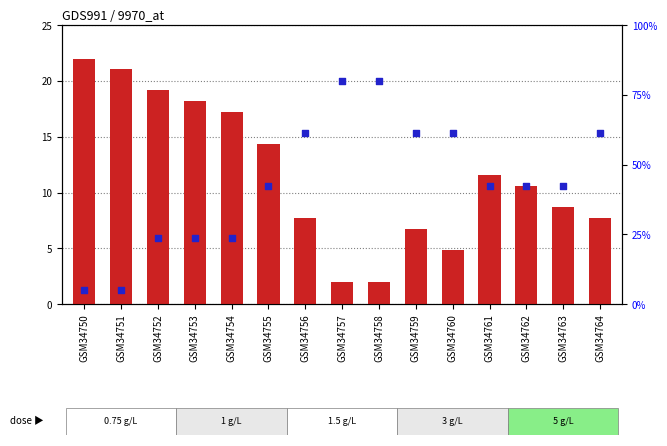

Which series has the largest Y range (max minus min)?

percentile rank within the sample